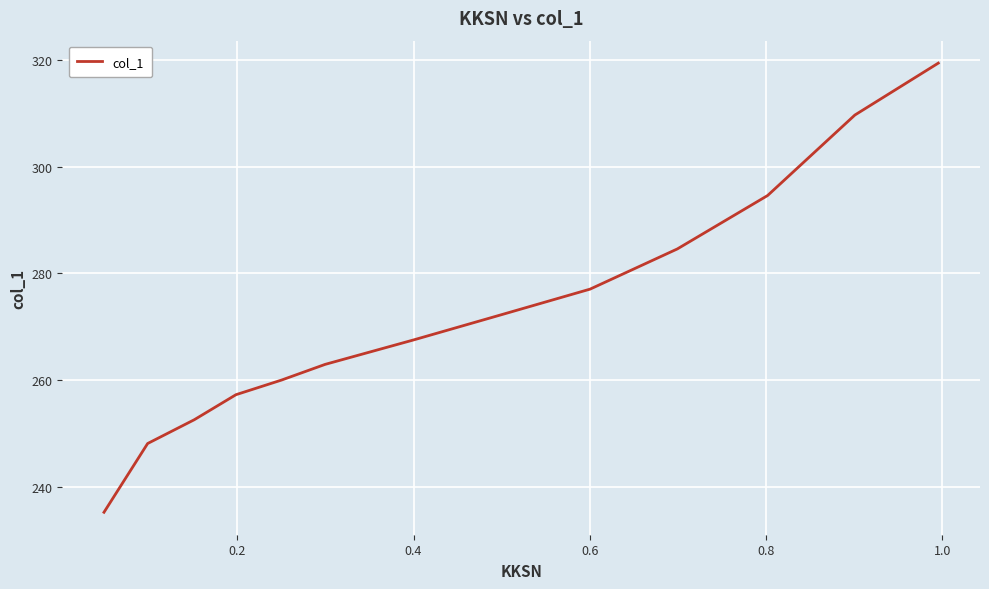

What is the sum of all values?

3541.0